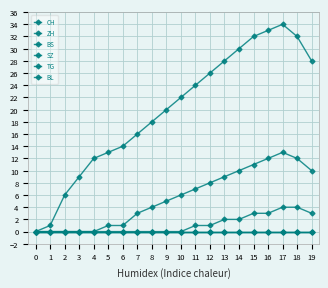

Is the value of SZ at 11 greater than the value of TG at 15?

No